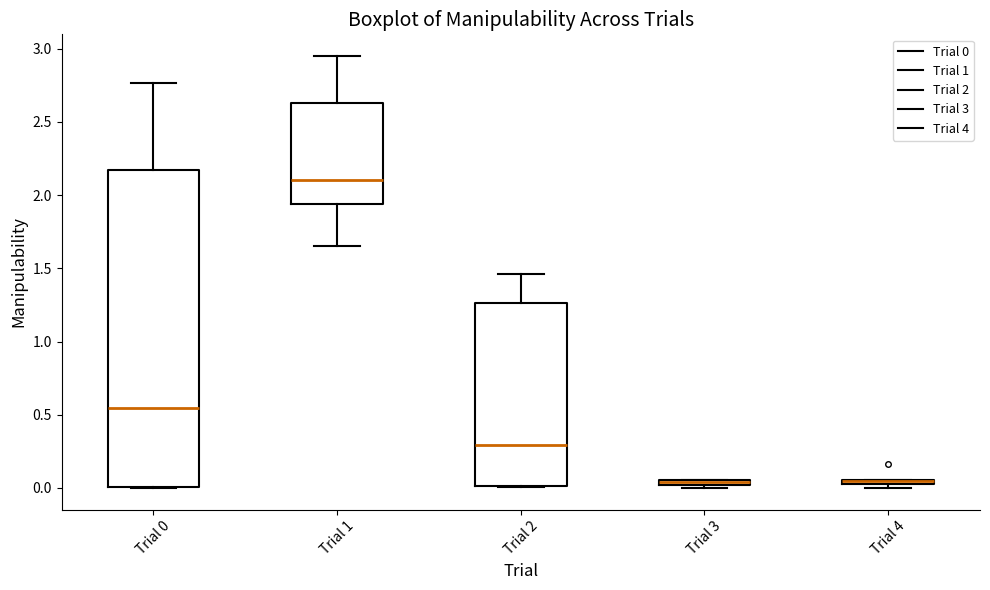

Comparing the boxes themselves (not the whiskers), which one is the tallest?

Trial 0